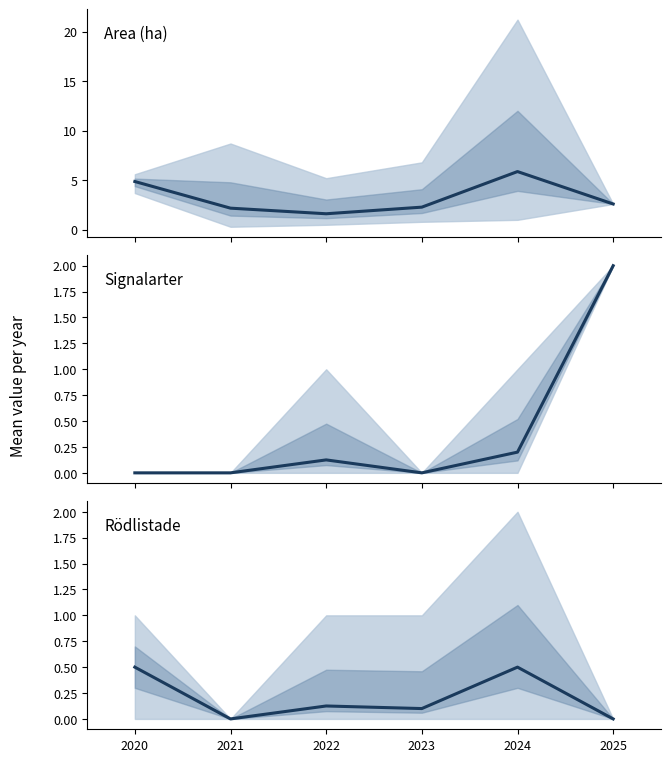

How many values in the Signalarter series exceed 0?

3